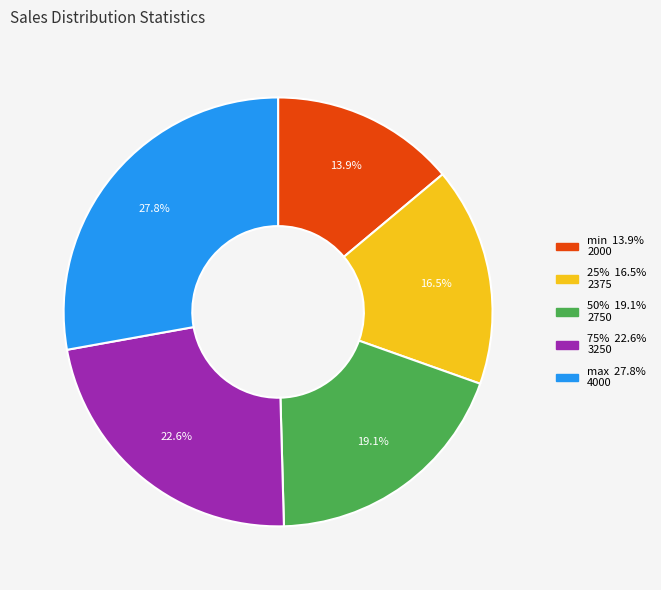

What percentage is the 50% slice, to the nearest percent?

19%